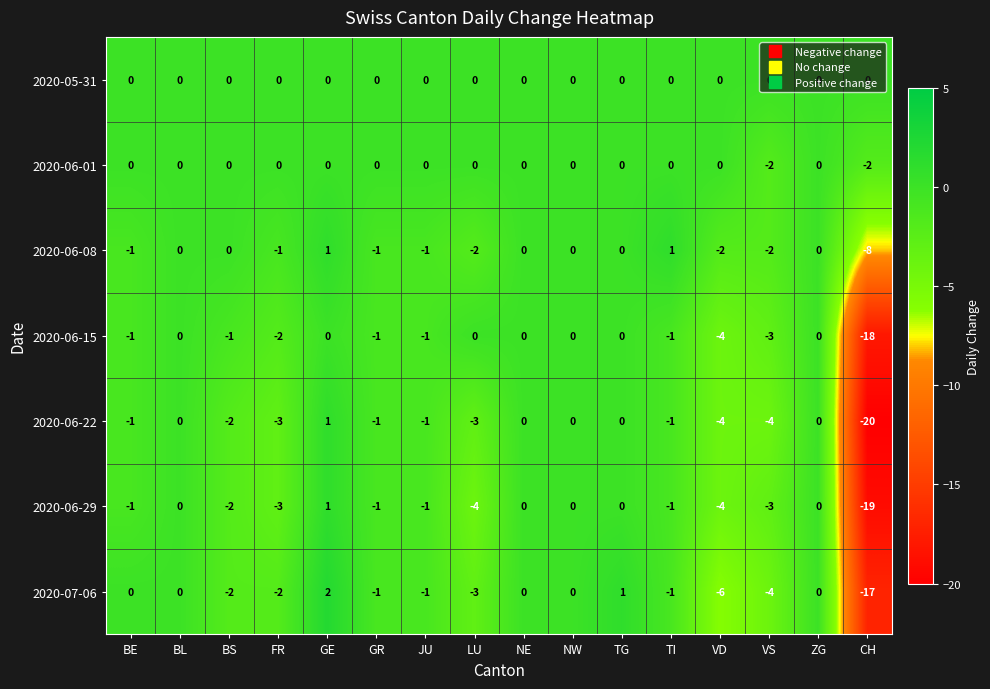

Which category has the highest value across all series?

GE